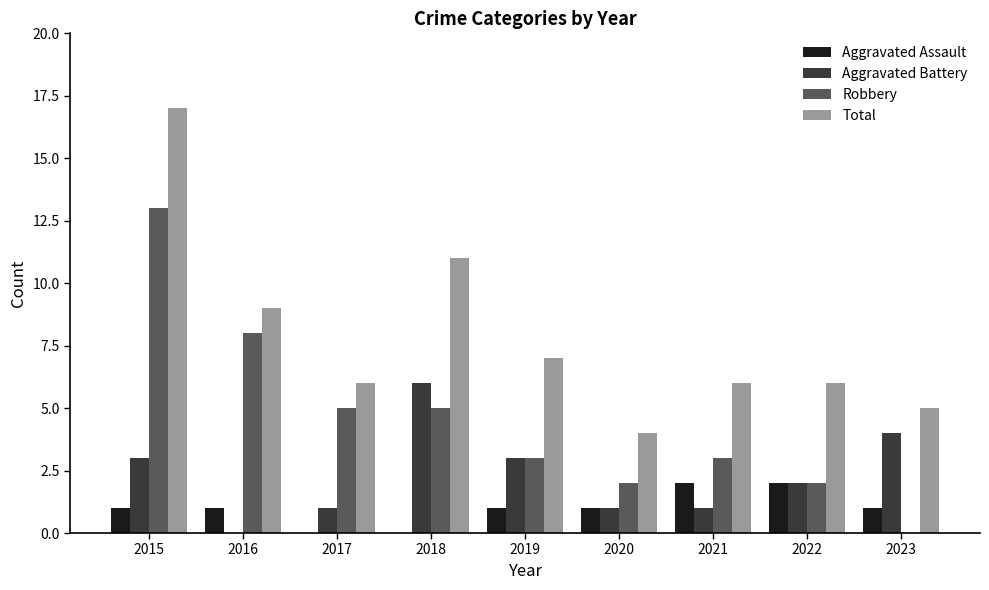

Between 2017 and 2020, which series saw the biggest shift?

Robbery